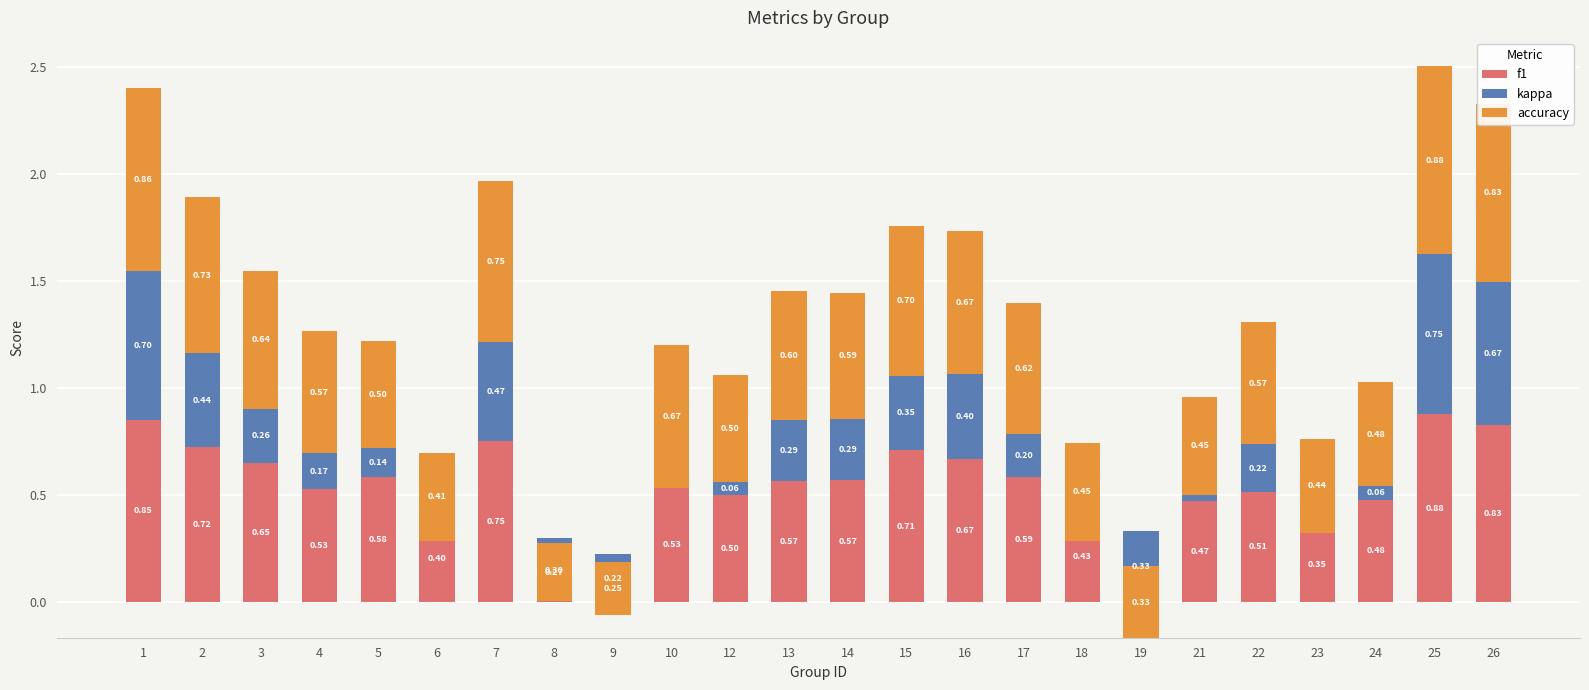

At which label does accuracy reach its minimum?

9